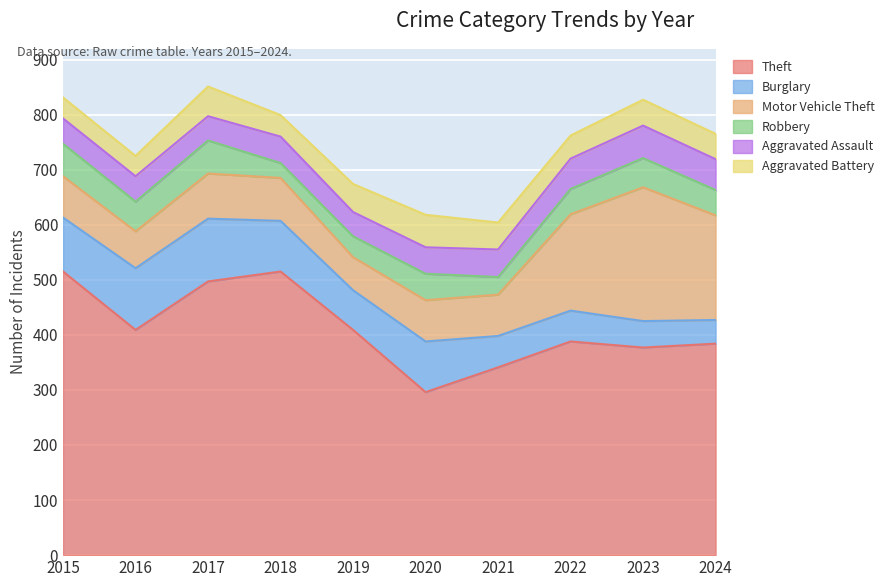

Where is Theft nearest to the value 405?

2016